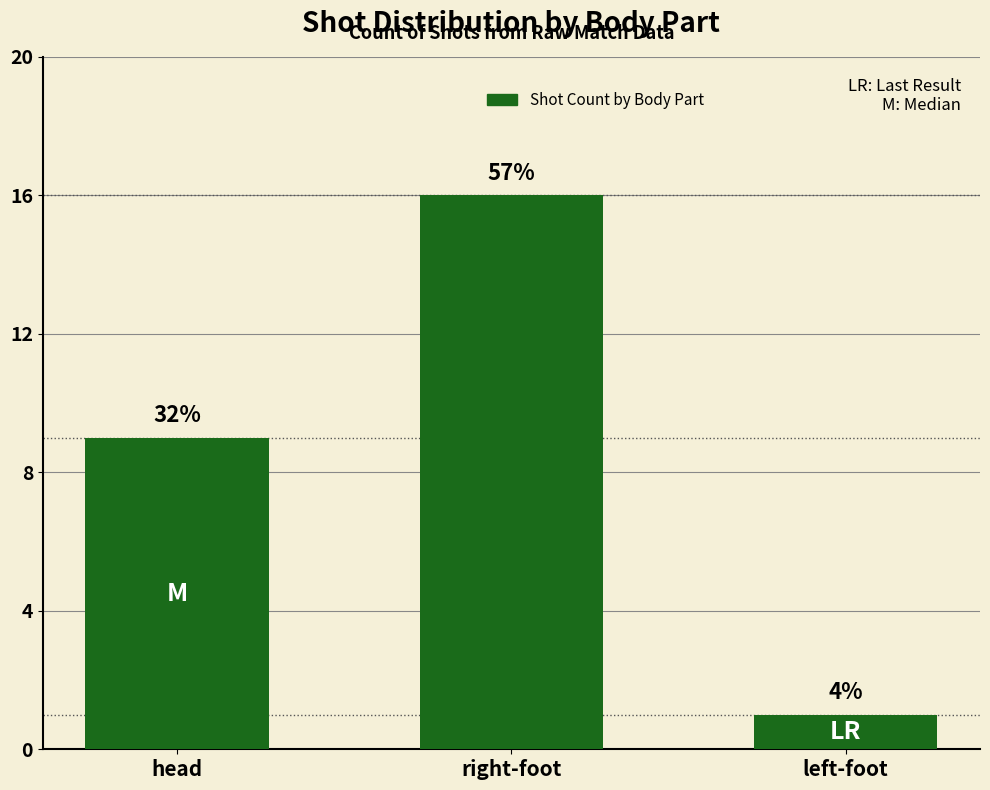

How many bars are there in total?

3